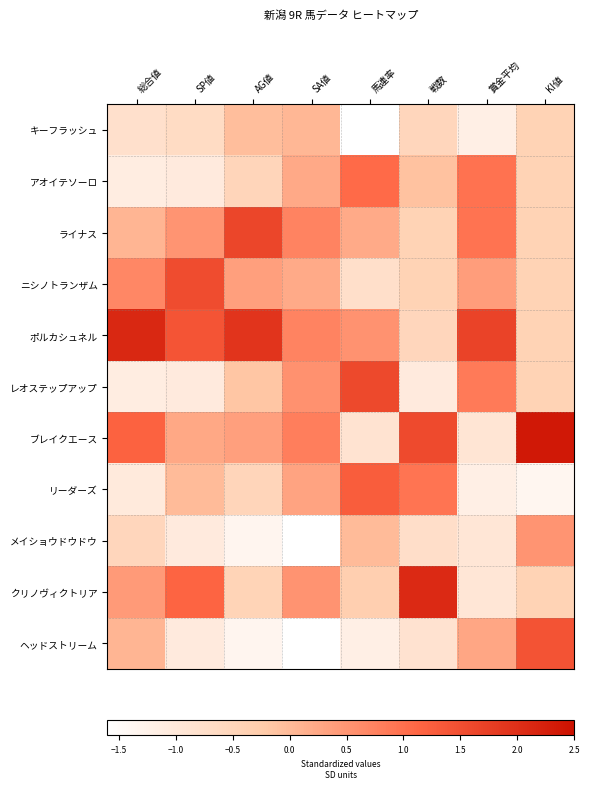

Reading left to right, list all the values displayed in this chart.

キーフラッシュ: 総合値=-0.8	SP値=-0.7	AG値=-0.1	SA値=0.0	馬連率=-1.6	戦数=-0.5	賞金平均=-1.2	KI値=-0.4
アオイテソーロ: 総合値=-1.1	SP値=-1.1	AG値=-0.5	SA値=0.2	馬連率=1.1	戦数=-0.1	賞金平均=1.0	KI値=-0.4
ライナス: 総合値=0.1	SP値=0.5	AG値=1.6	SA値=0.7	馬連率=0.2	戦数=-0.4	賞金平均=0.9	KI値=-0.4
ニシノトランザム: 総合値=0.7	SP値=1.6	AG値=0.4	SA値=0.2	馬連率=-0.7	戦数=-0.4	賞金平均=0.4	KI値=-0.4
ポルカシュネル: 総合値=2.1	SP値=1.4	AG値=1.9	SA値=0.7	馬連率=0.5	戦数=-0.5	賞金平均=1.7	KI値=-0.4
レオステップアップ: 総合値=-1.1	SP値=-1.1	AG値=-0.2	SA値=0.5	馬連率=1.6	戦数=-1.0	賞金平均=0.9	KI値=-0.4
ブレイクエース: 総合値=1.2	SP値=0.2	AG値=0.4	SA値=0.8	馬連率=-0.9	戦数=1.6	賞金平均=-0.9	KI値=2.4
リーダーズ: 総合値=-1.0	SP値=-0.0	AG値=-0.5	SA値=0.3	馬連率=1.3	戦数=0.9	賞金平均=-1.2	KI値=-1.4
メイショウドウドウ: 総合値=-0.5	SP値=-1.1	AG値=-1.3	SA値=-2.1	馬連率=0.0	戦数=-0.7	賞金平均=-0.9	KI値=0.5
クリノヴィクトリア: 総合値=0.4	SP値=1.2	AG値=-0.5	SA値=0.5	馬連率=-0.3	戦数=2.1	賞金平均=-0.9	KI値=-0.4
ヘッドストリーム: 総合値=0.1	SP値=-1.1	AG値=-1.3	SA値=-2.1	馬連率=-1.2	戦数=-0.8	賞金平均=0.3	KI値=1.4